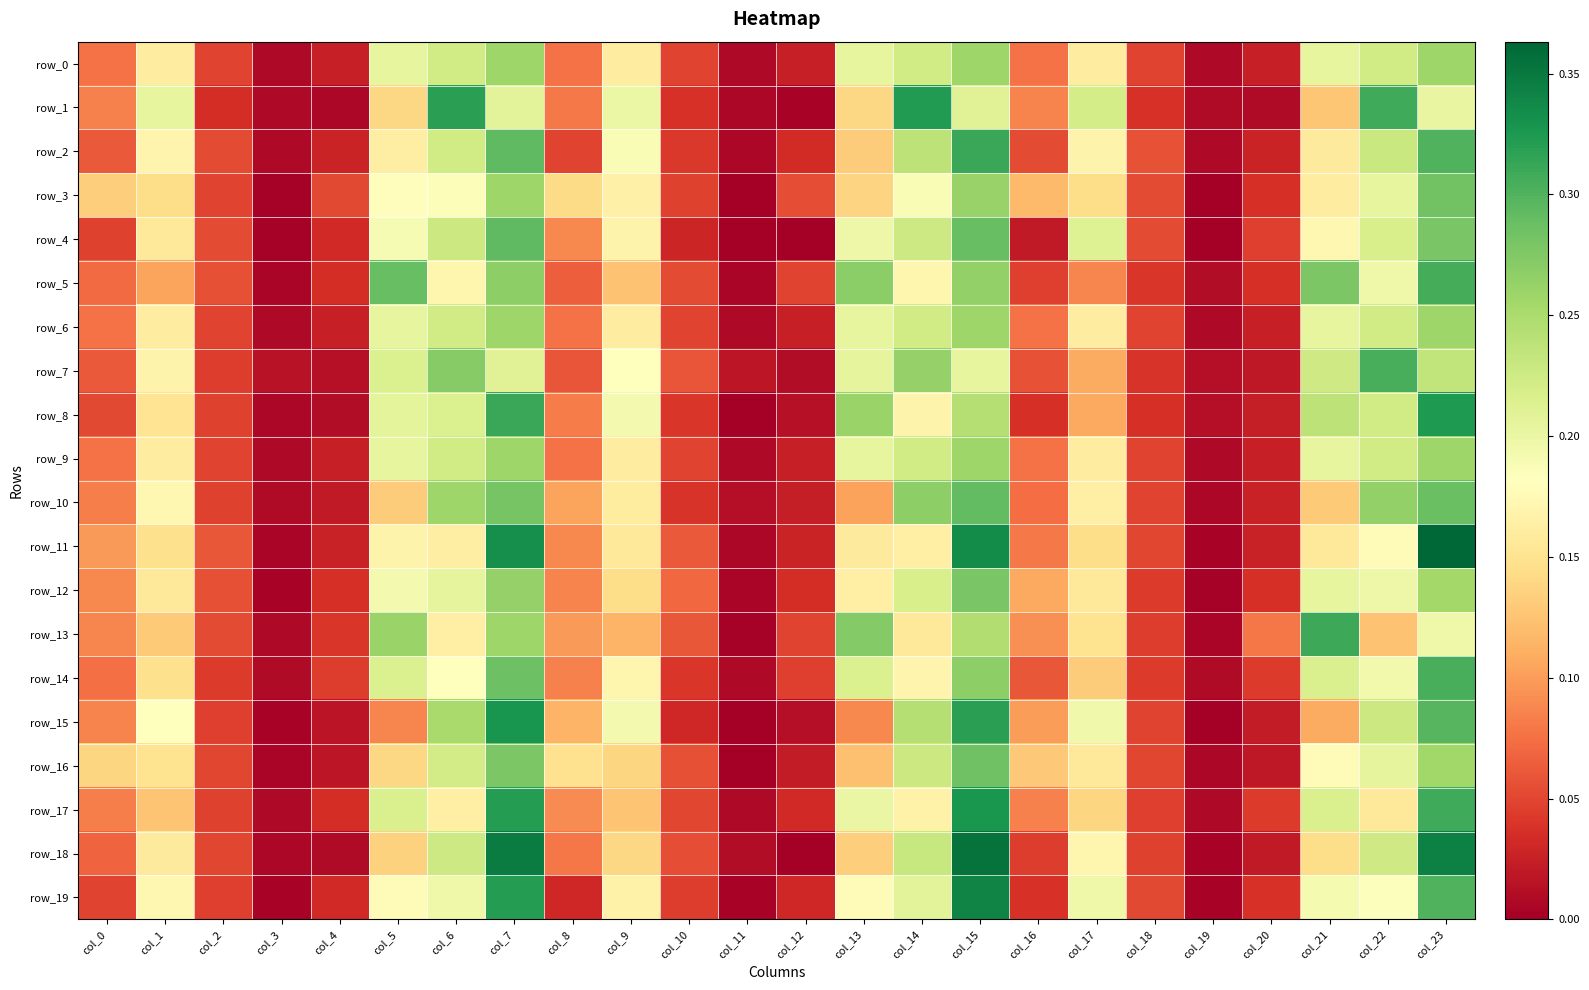

How many positive values does the row_4 series have?

21